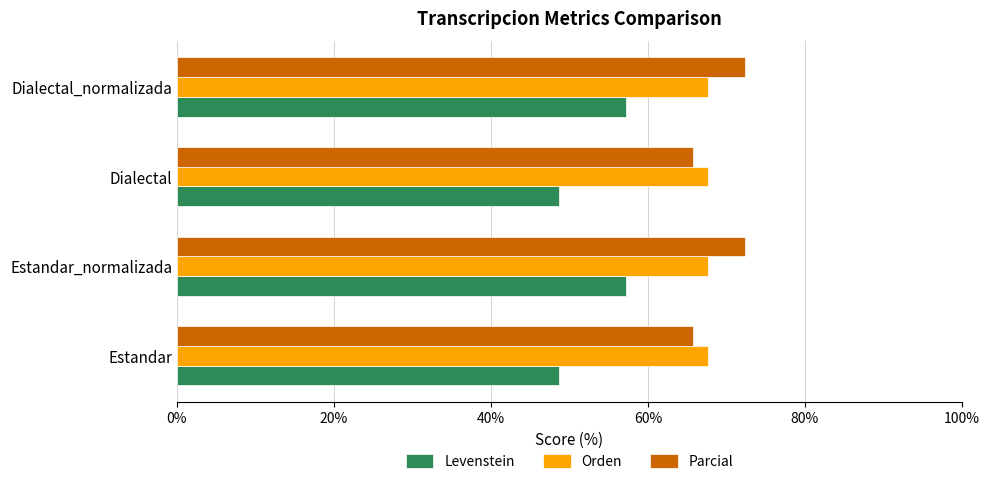

How many data points does each series have?

4